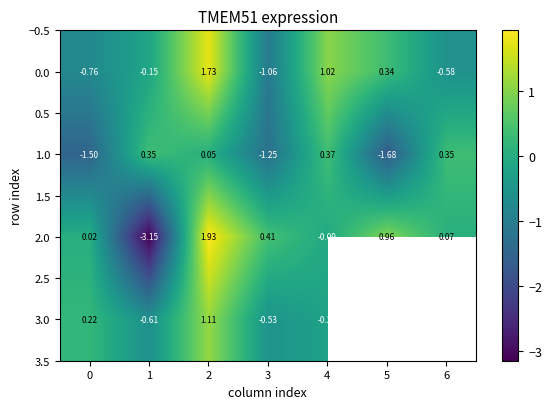

How many values in 0.0 are above zero?

3